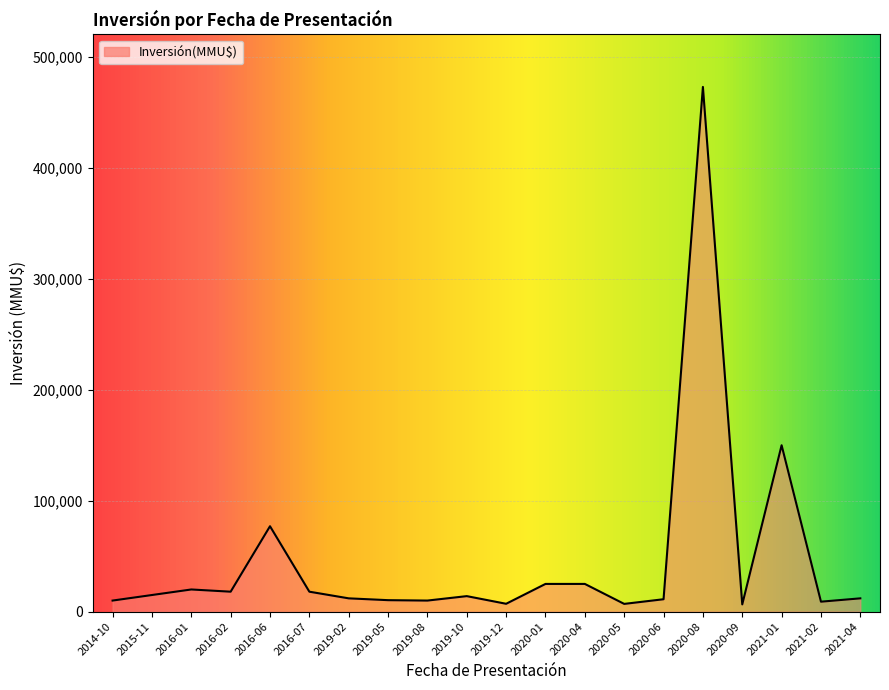

The value at 2020-04 is 44341. True or false?

False